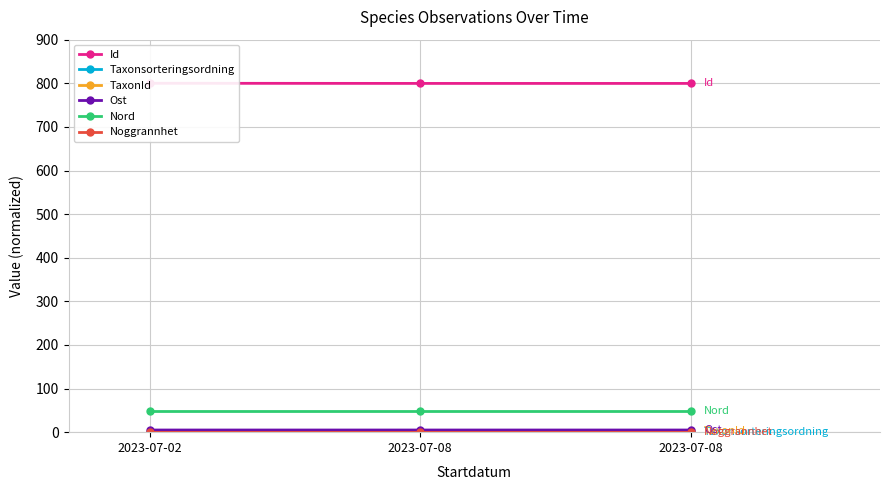

Is this an area chart (filled region under the line)?

No